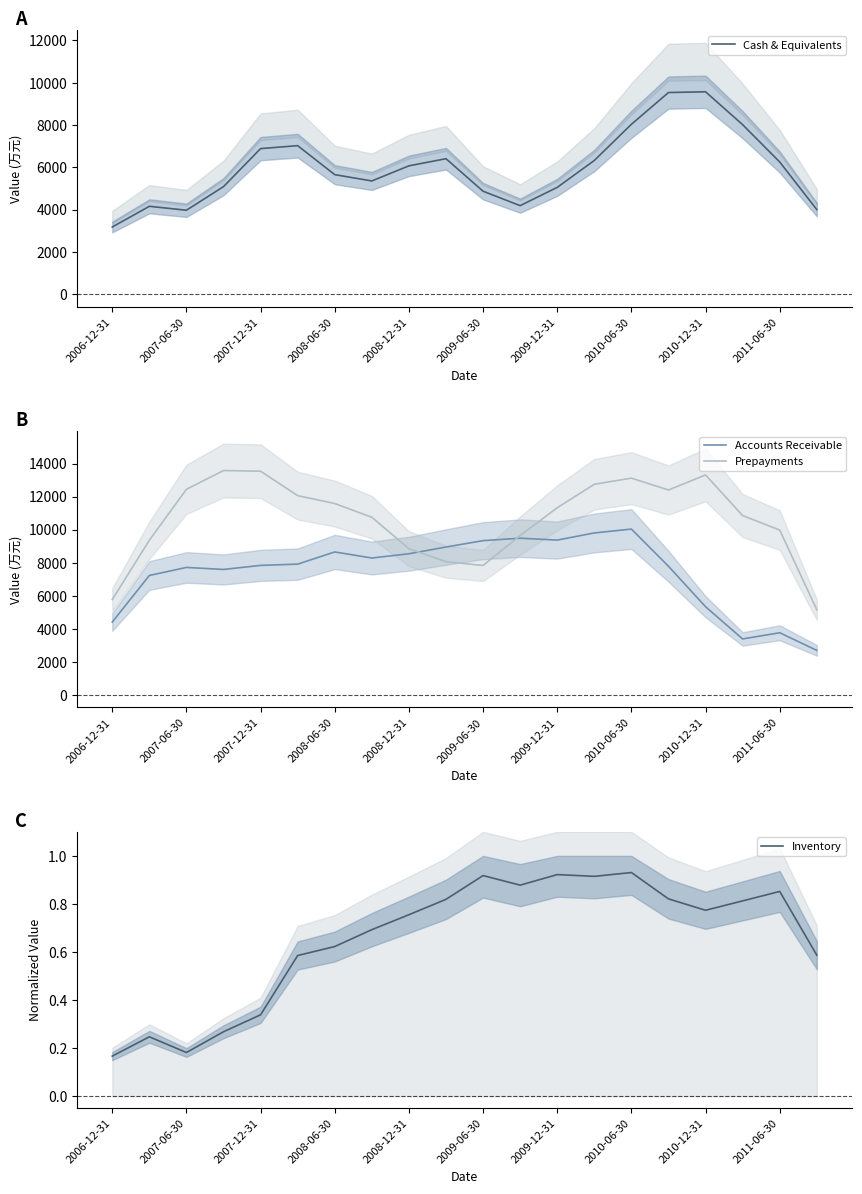

What is the minimum value for Accounts Receivable?

2693.7